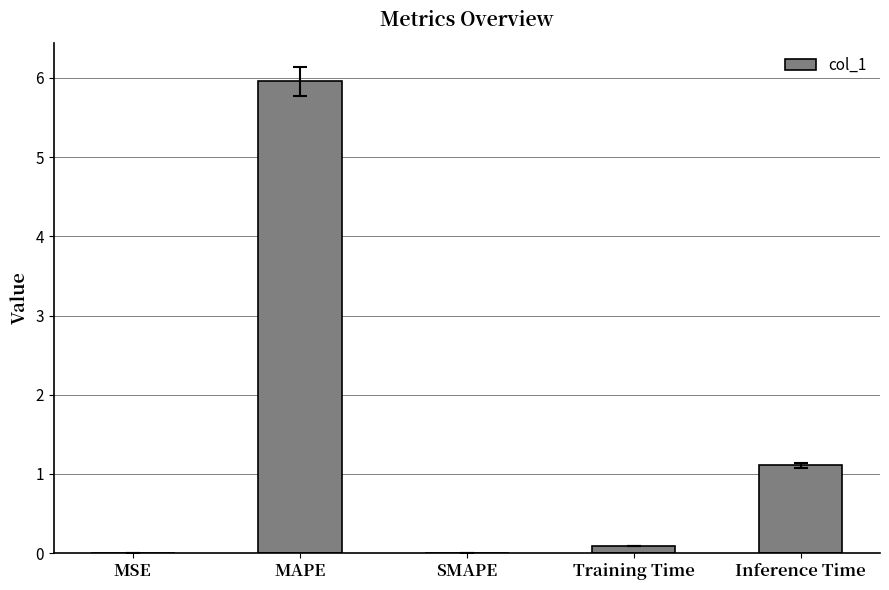

How many data points does each series have?

5